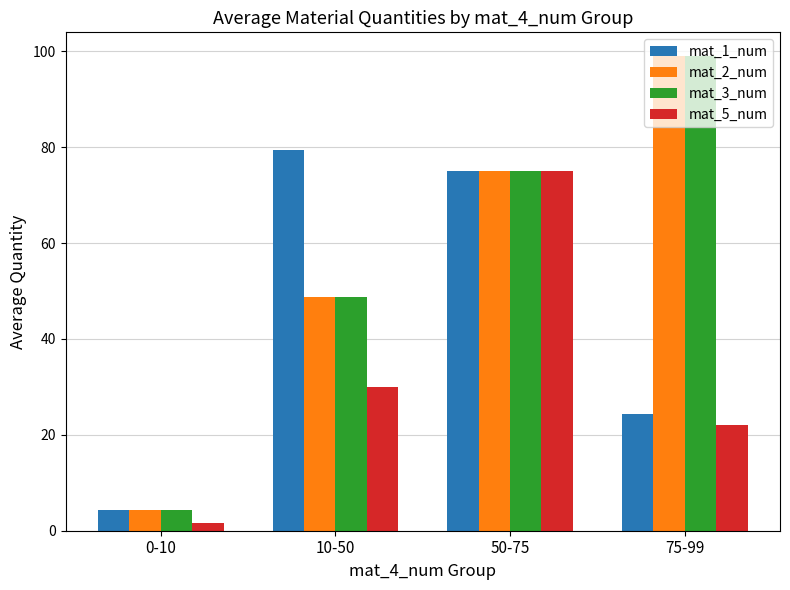

Between 50-75 and 75-99, which series saw the biggest shift?

mat_5_num